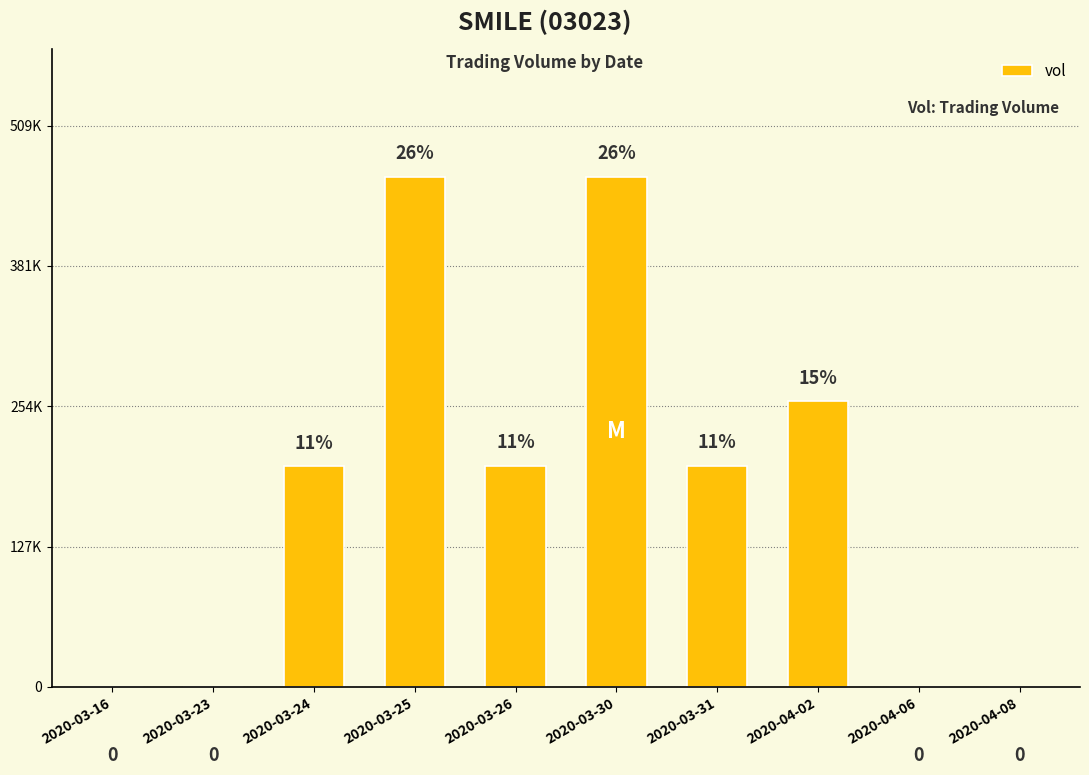

What is the value of the 6th bar from the left?

463000